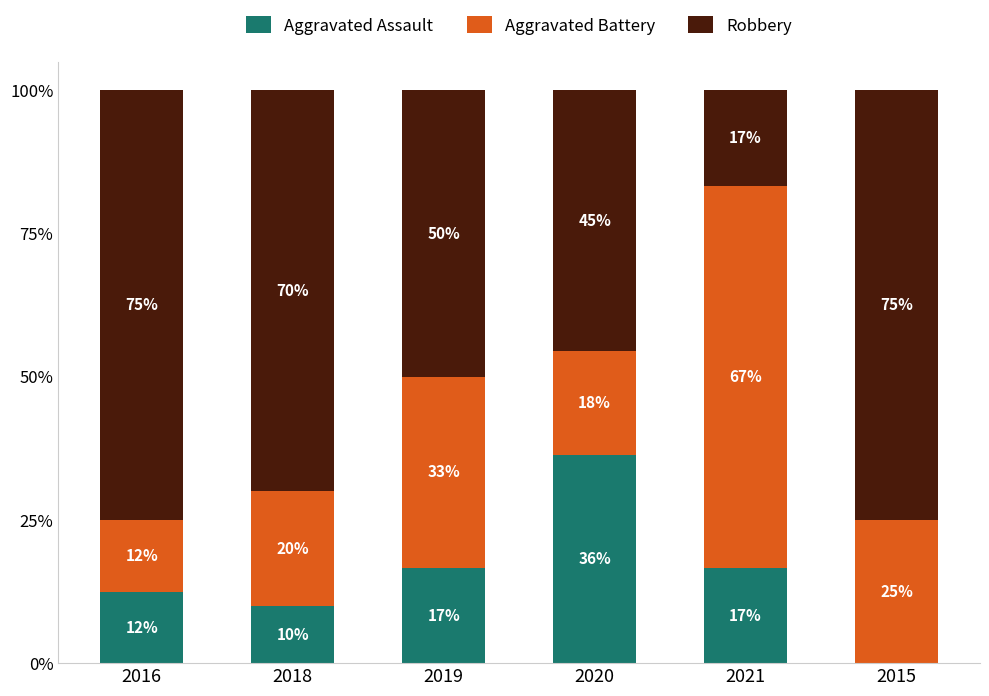

Are the bars horizontal?

No